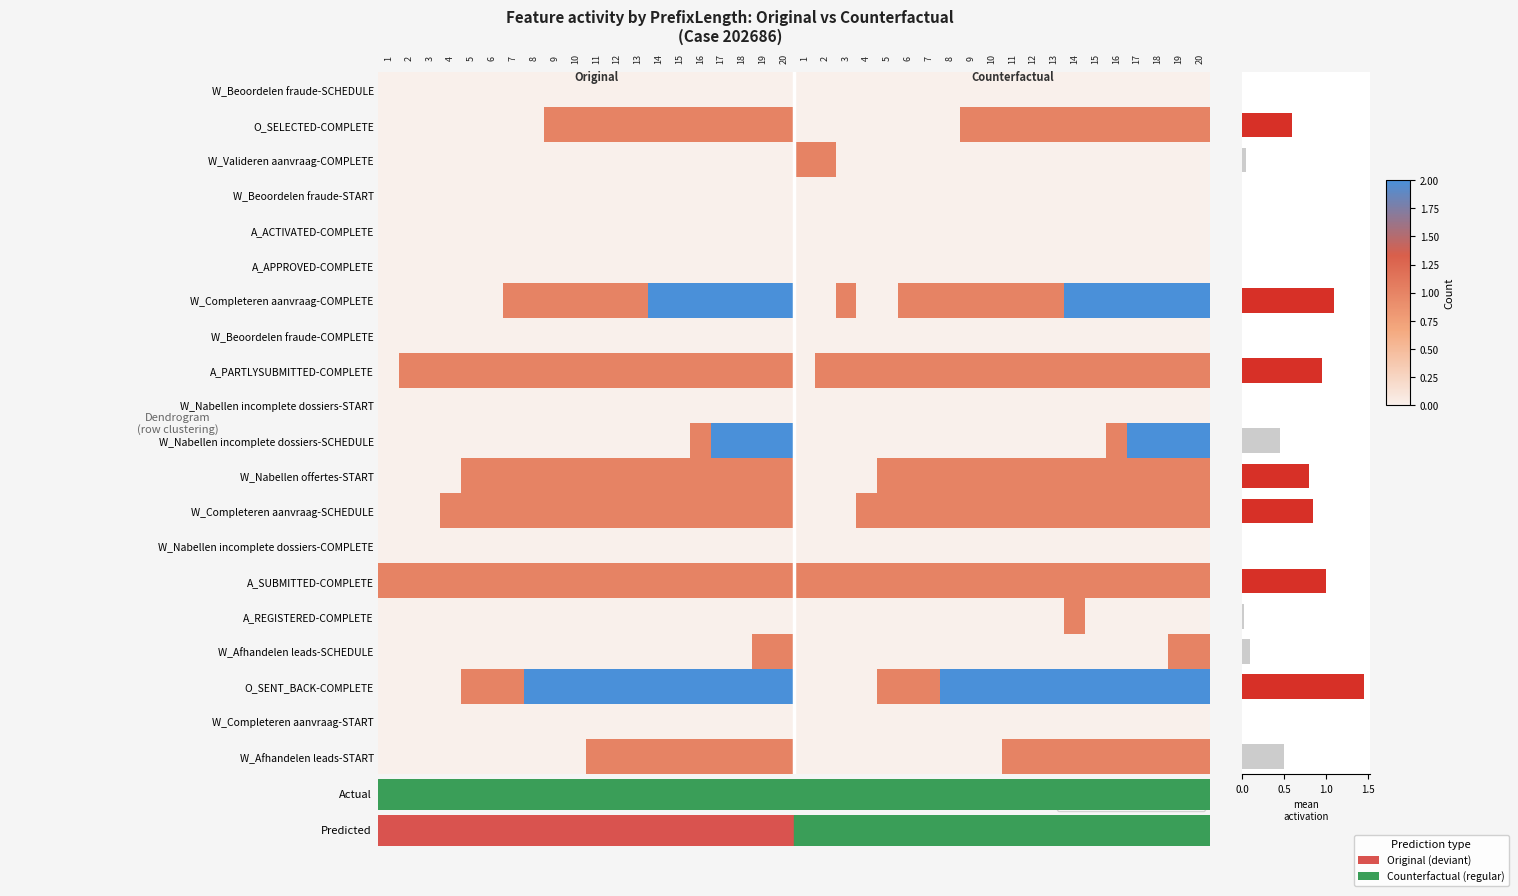

Rank the categories by 11 value from lowest to highest.

0, 2, 3, 4, 5, 6, 7, 8, 9, 10, 11, 12, 13, 14, 15, 16, 17, 18, 19, 1